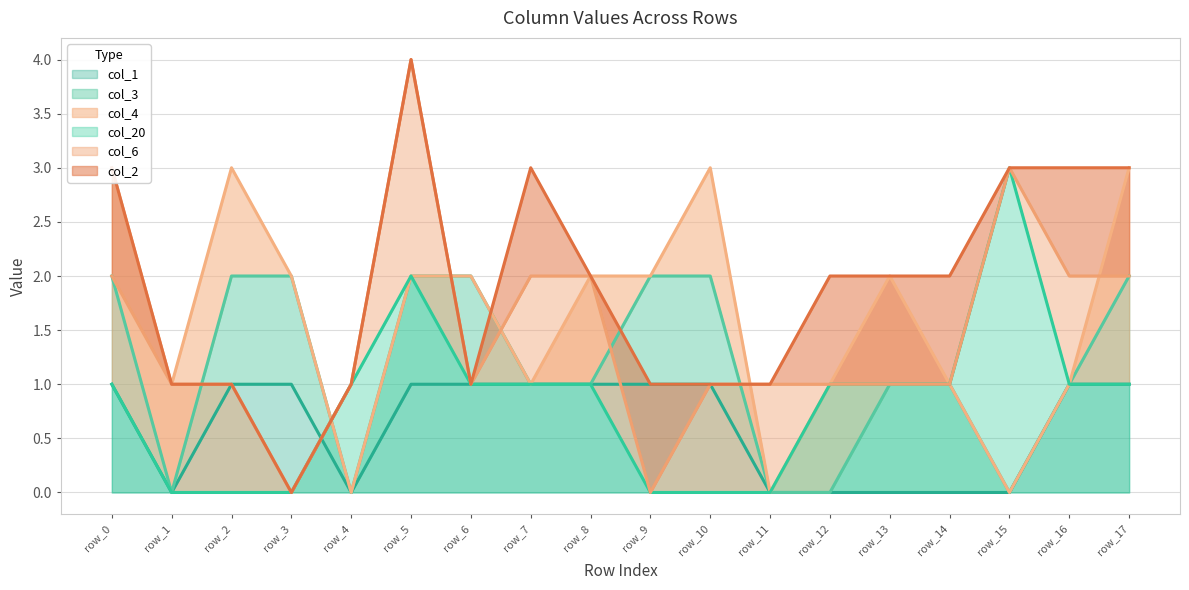

What is the difference between the col_2 values at row_8 and row_9?

1